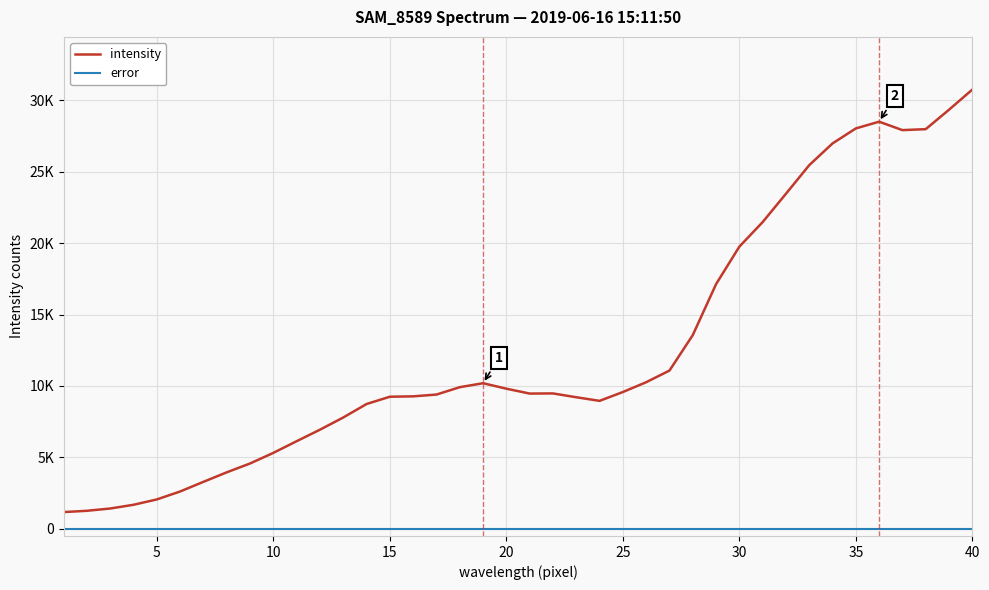

What are all the series names shown in the legend?

intensity, error